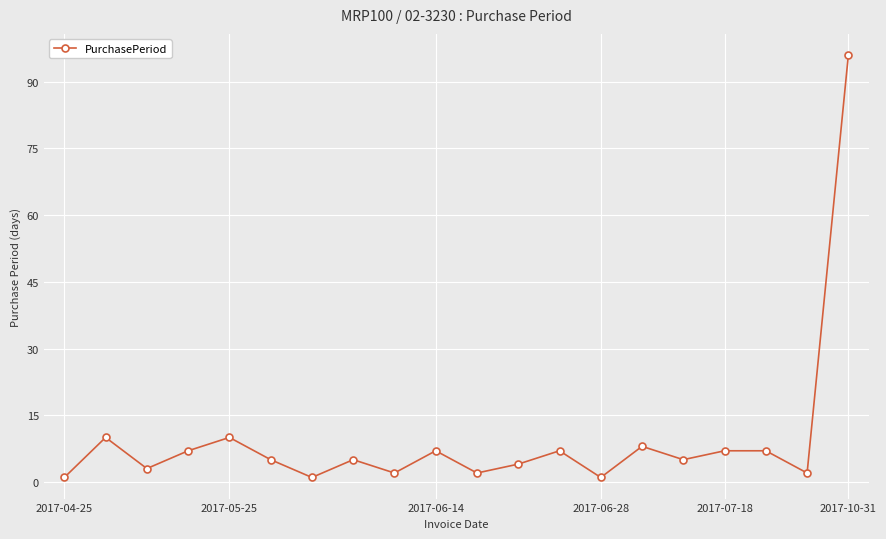

Count the number of data series in this chart.

1